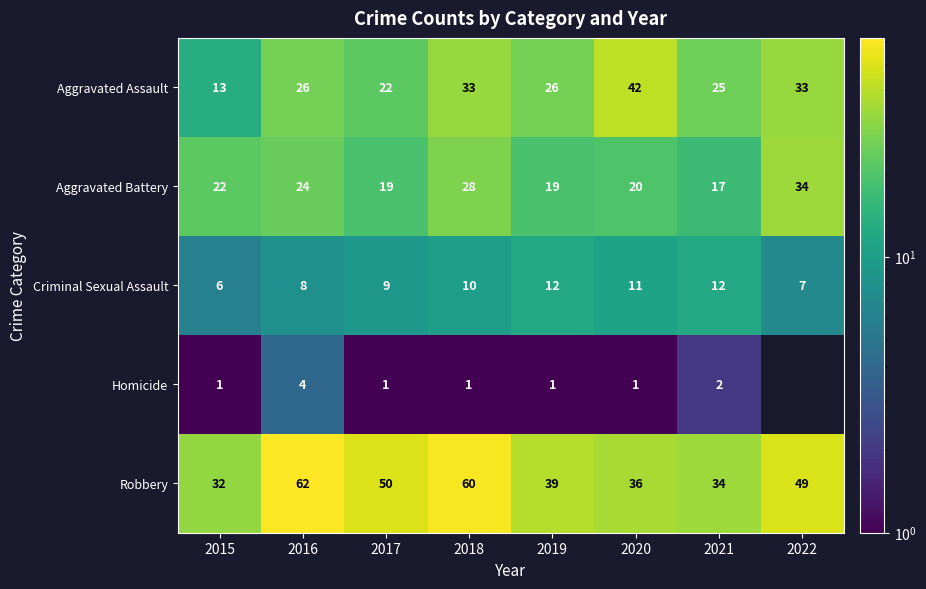

Which category has the highest value in the Robbery series?

2016